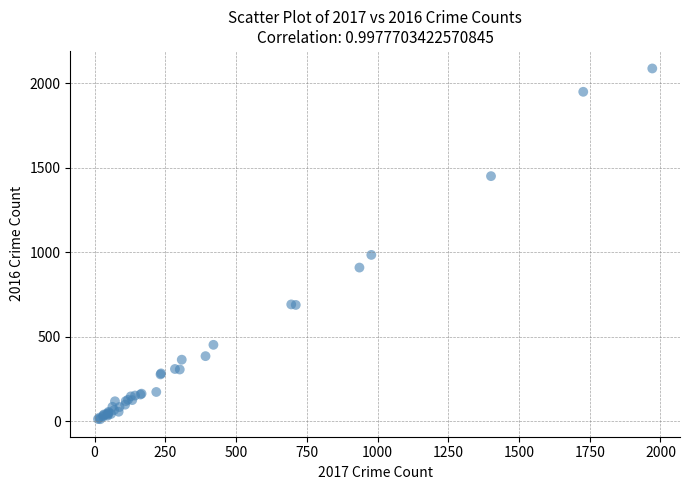

What Y value in the scatter plot is closest to 1048?

983